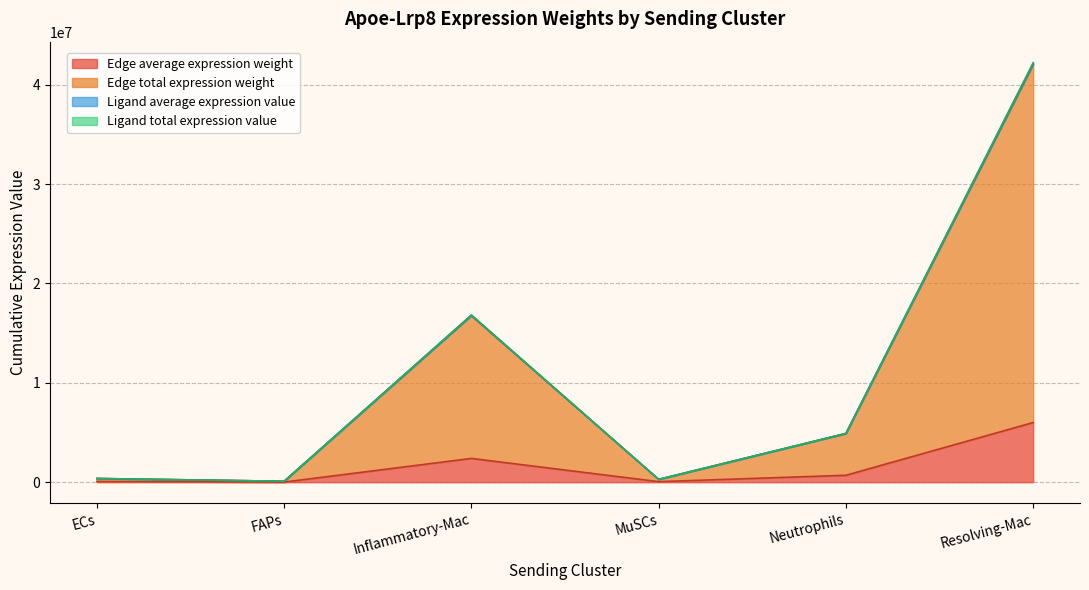

Reading left to right, what are all the values shown in this chart?

Edge average expression weight: 74668.1	13735.0	2395173.8	56800.2	699590.3	6006576.8
Edge total expression weight: 373340.3	96145.3	16766216.8	284000.8	4897132.1	42046037.4
Ligand average expression value: 373869.3	96242.6	16783184.4	284403.1	4902088.0	42088588.4
Ligand total expression value: 374927.2	96534.5	16834087.1	285207.9	4916955.9	42216241.5